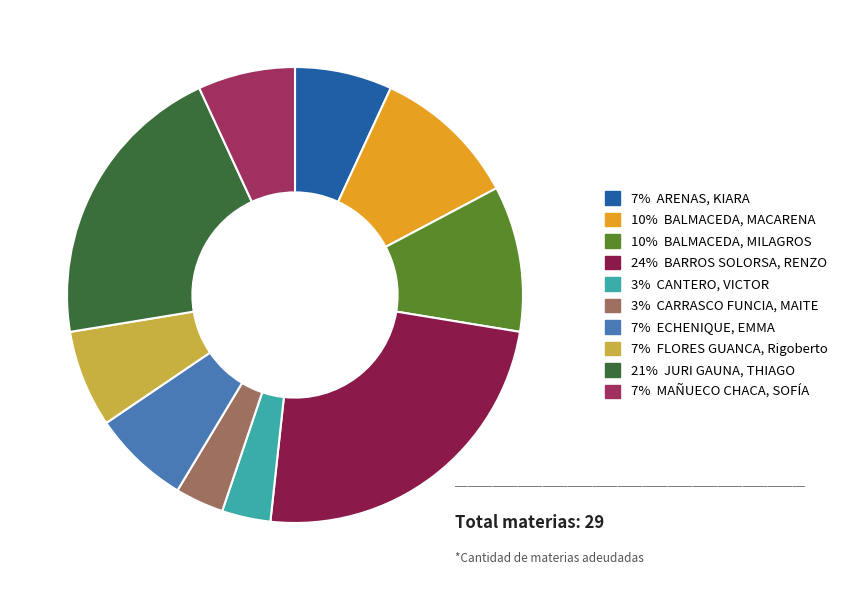

Count the number of slices in the pie.

10